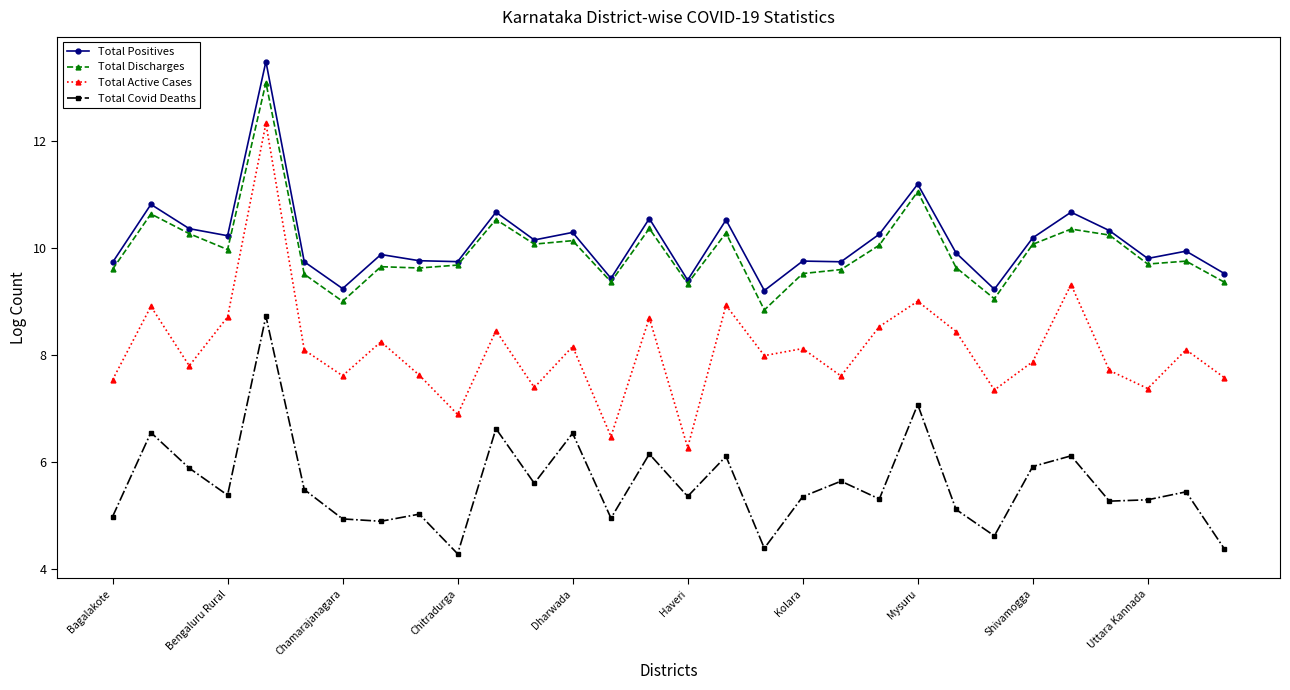

What is the value of the Total Positives point at the 25th from the left?

10.2